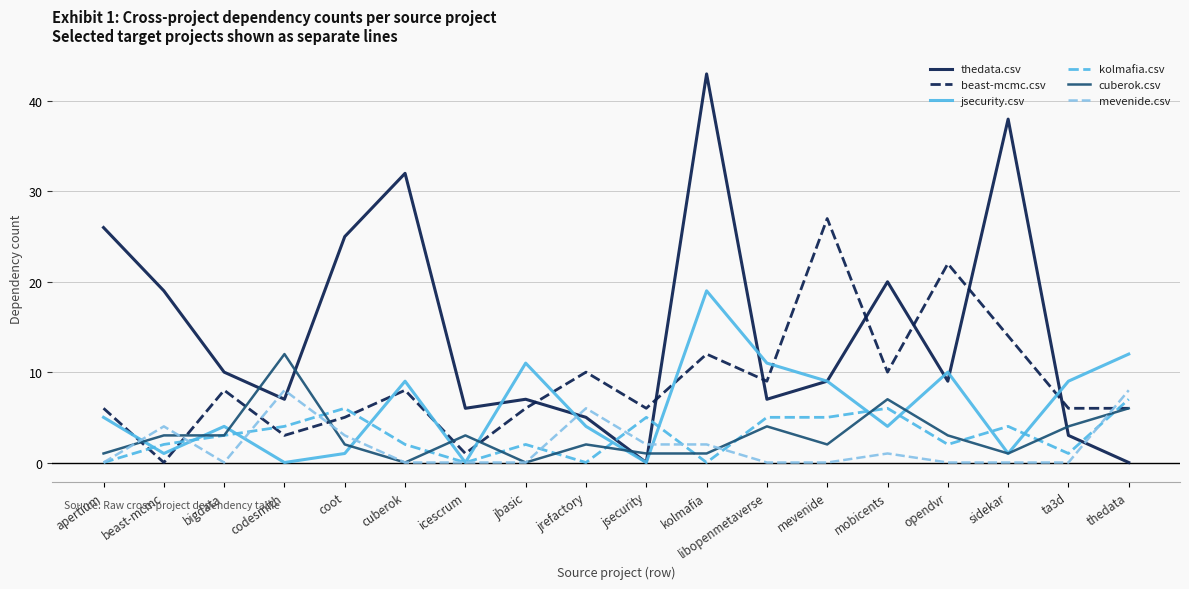

At which category is the sum across all series the highest?

kolmafia